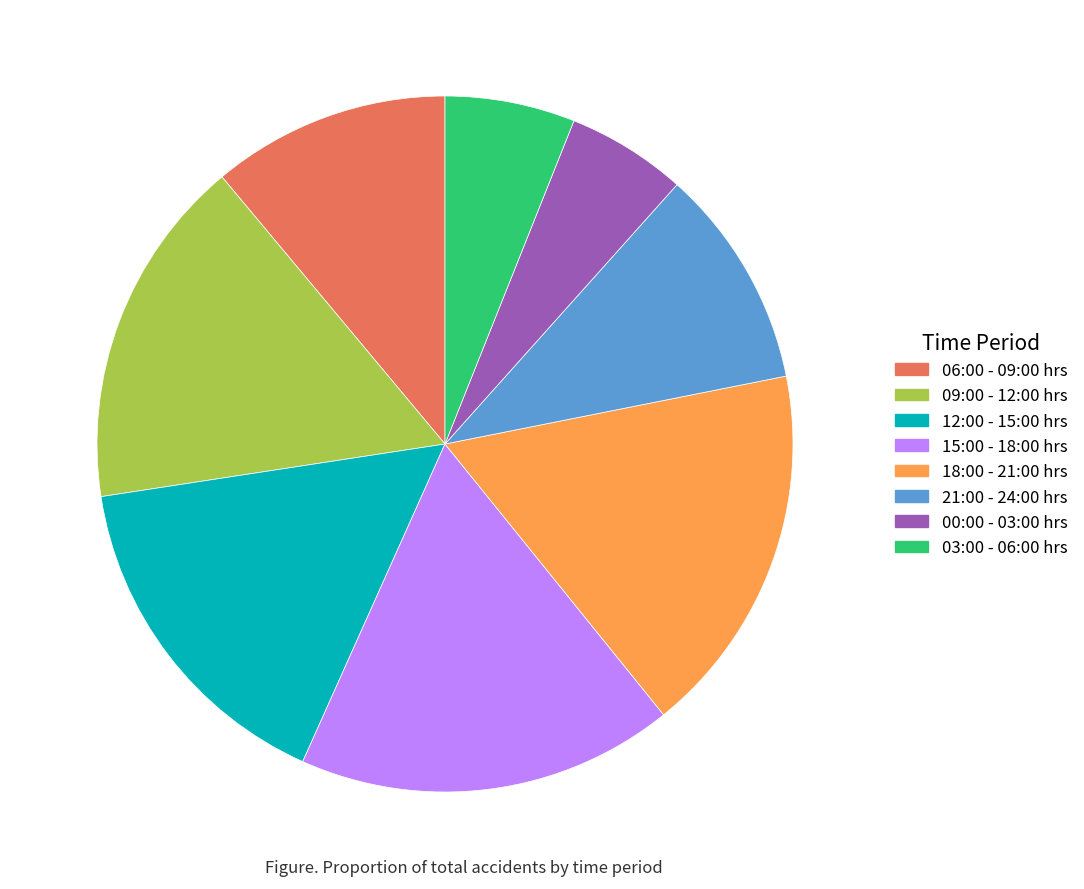

The 18:00 - 21:00 hrs slice represents 31% of the pie. True or false?

False